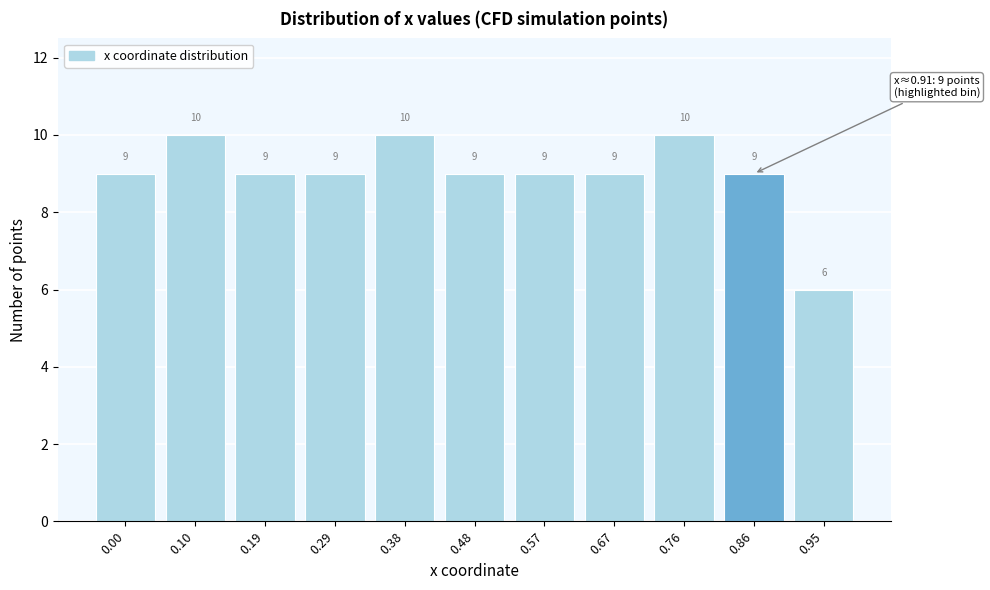

Reading left to right, transcribe all the data shown in this chart.

9	10	9	9	10	9	9	9	10	9	6